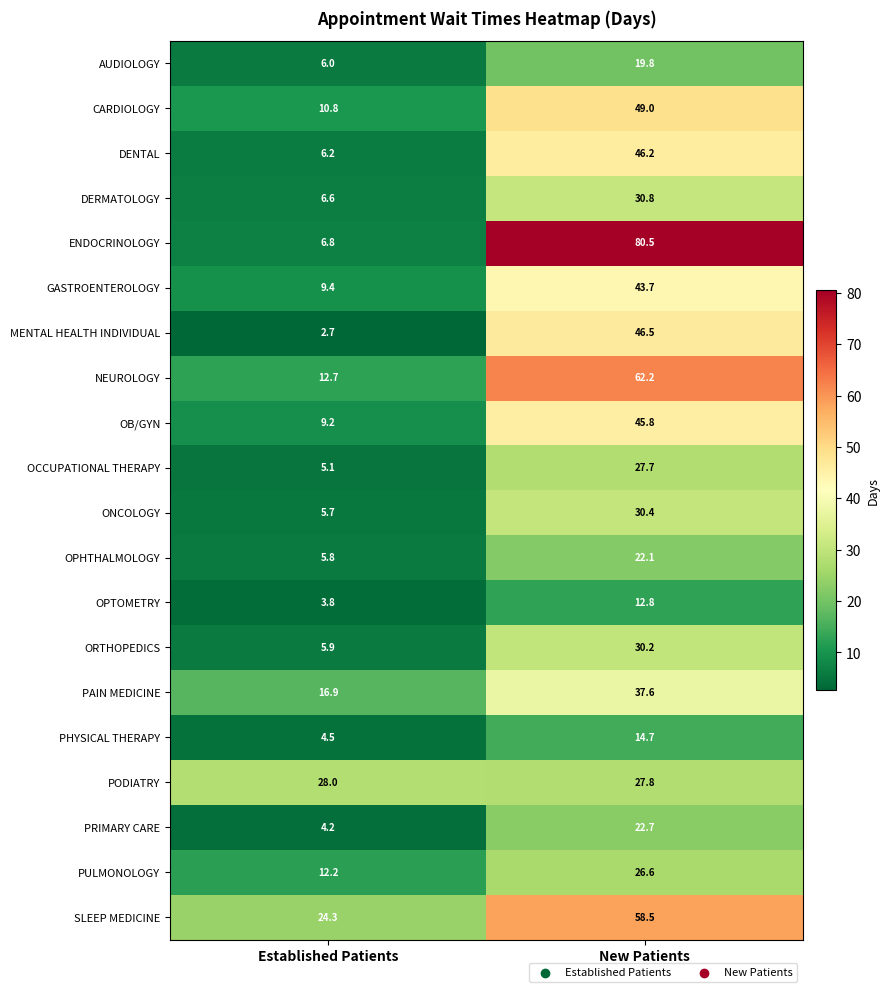

What is the approximate value of DENTAL at New Patients?

46.2